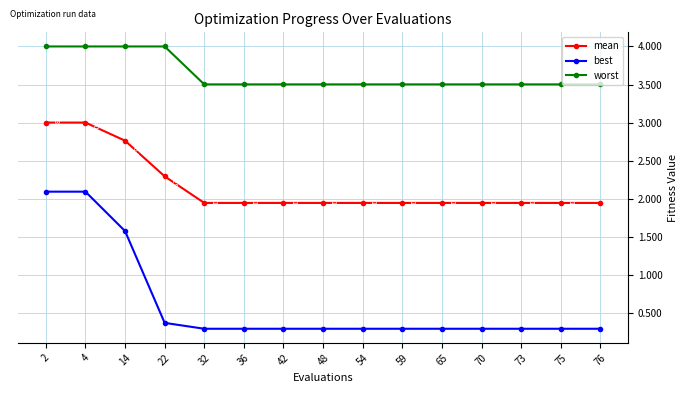

Which series has the widest spread of values?

best